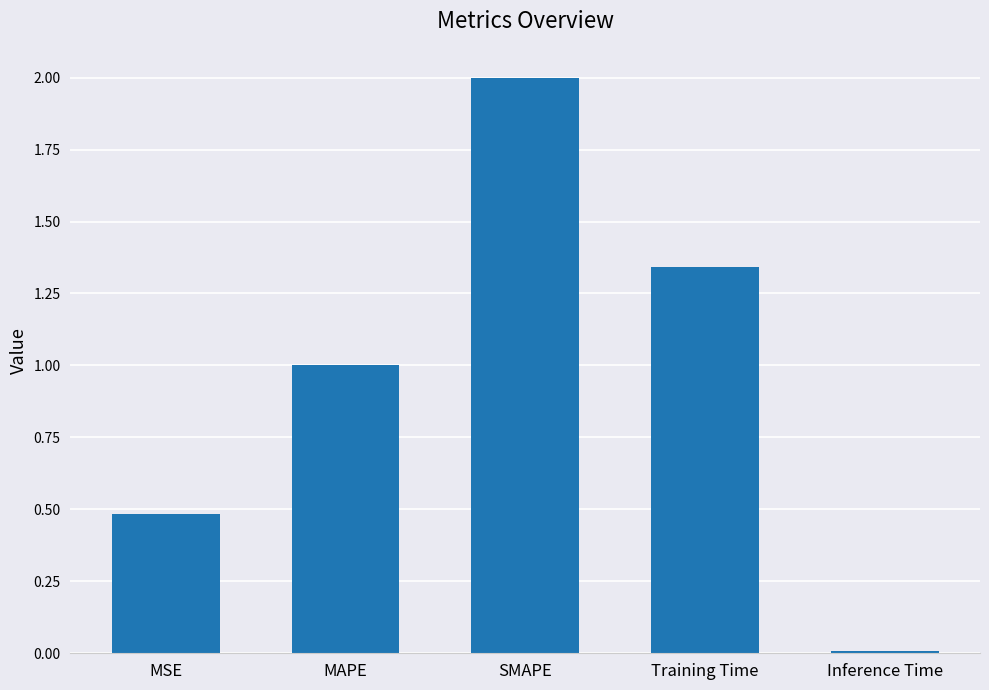

What is the ratio of the value at Training Time to the value at SMAPE?

0.7